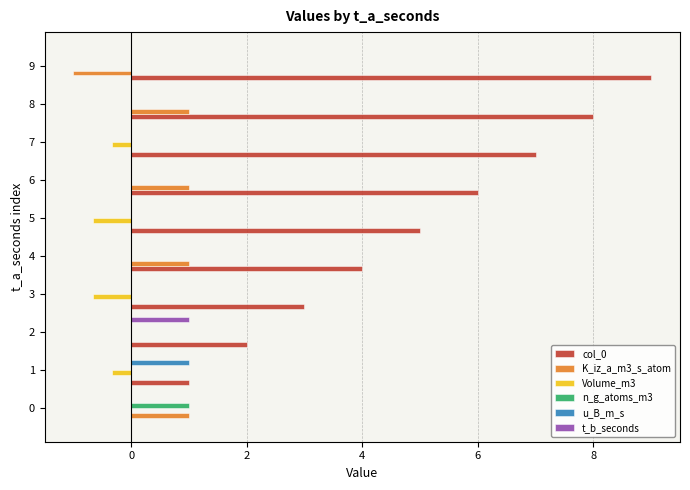

What is the maximum value for col_0?

9.0